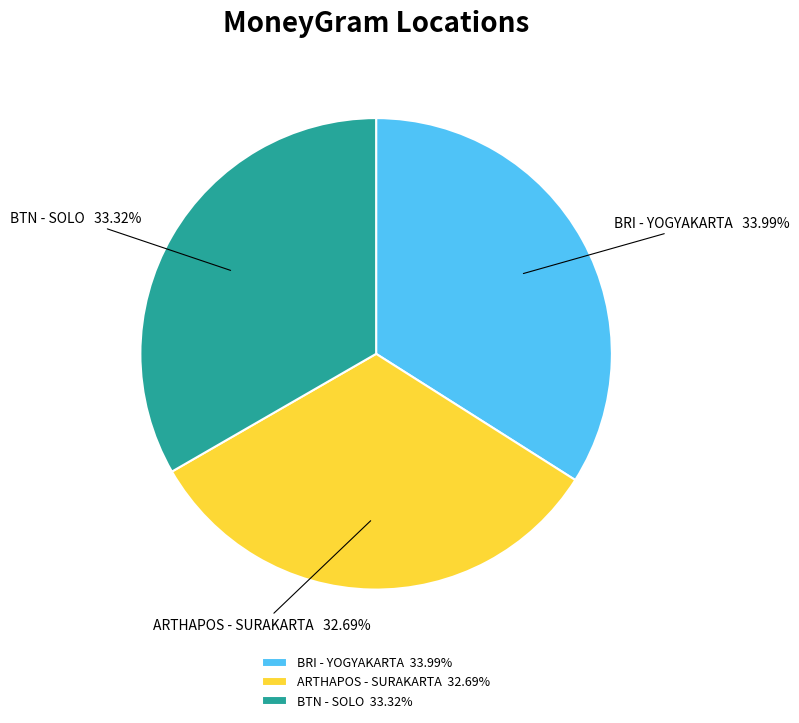

Which has a higher value, BTN - SOLO or BRI - YOGYAKARTA?

BRI - YOGYAKARTA